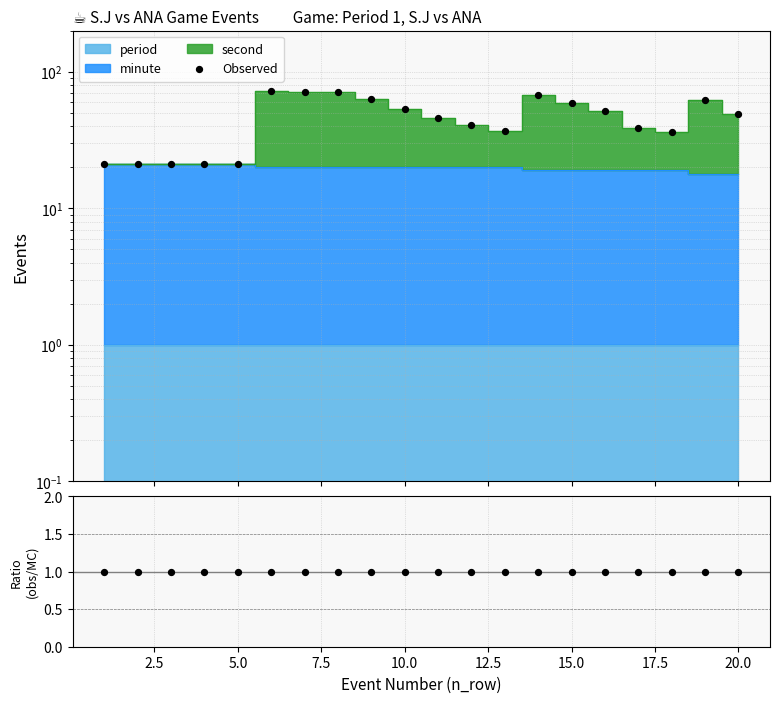

Is the value of Observed at 2.5 greater than the value of Ratio at 17.5?

Yes